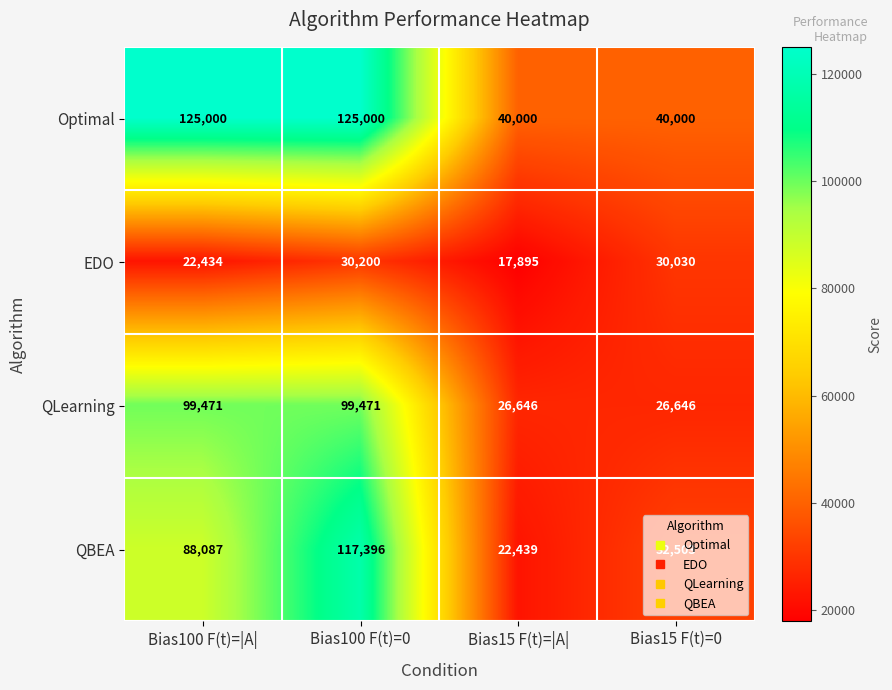

Rank the series at Bias100 F(t)=0 from lowest to highest value.

EDO, QLearning, QBEA, Optimal